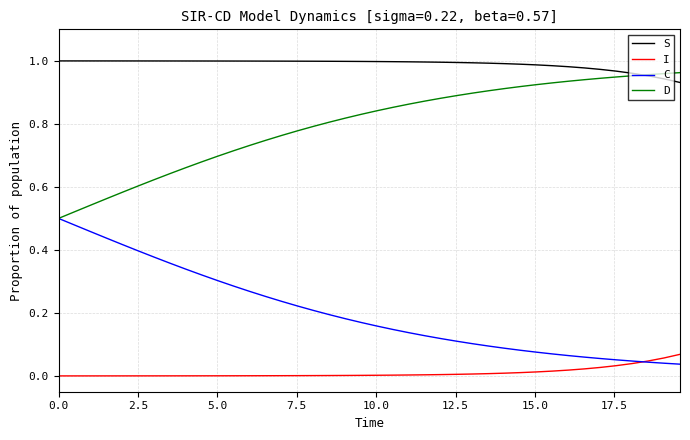

List the series in order of their overall mean, lowest first.

I, C, D, S